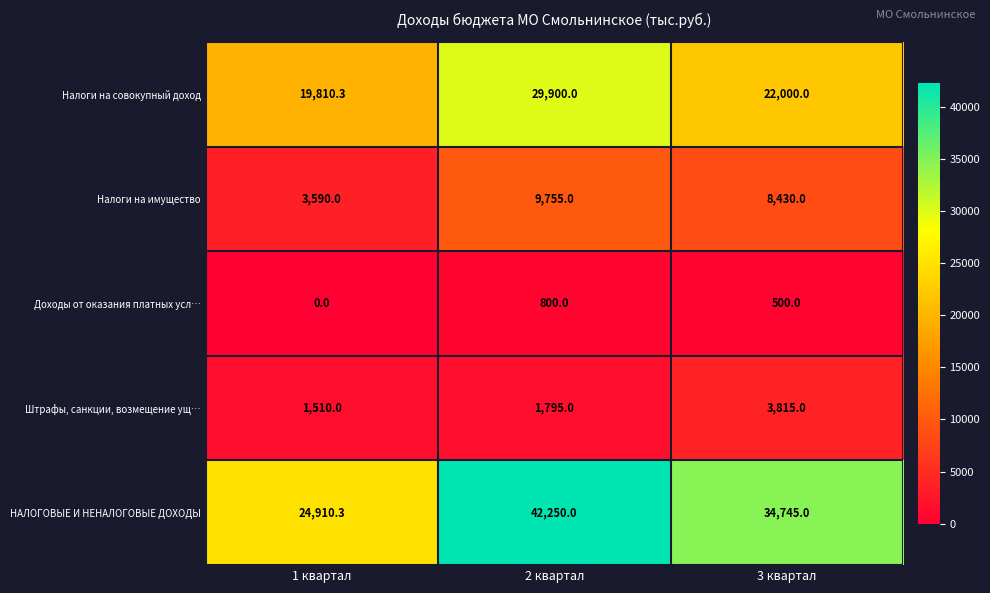

What is the total value across all series at 1 квартал?

49820.6